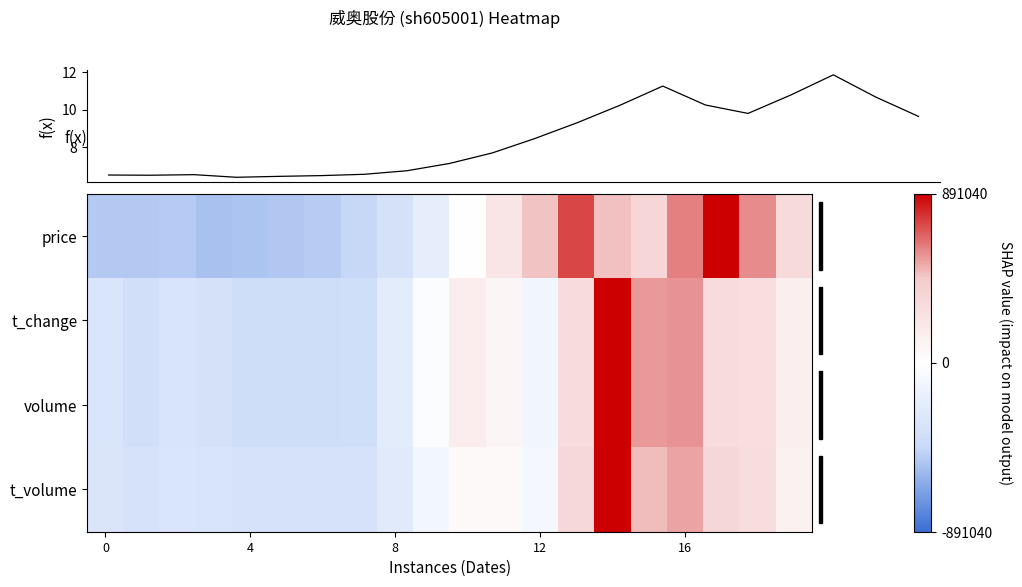

Which series has the largest total across all categories?

price